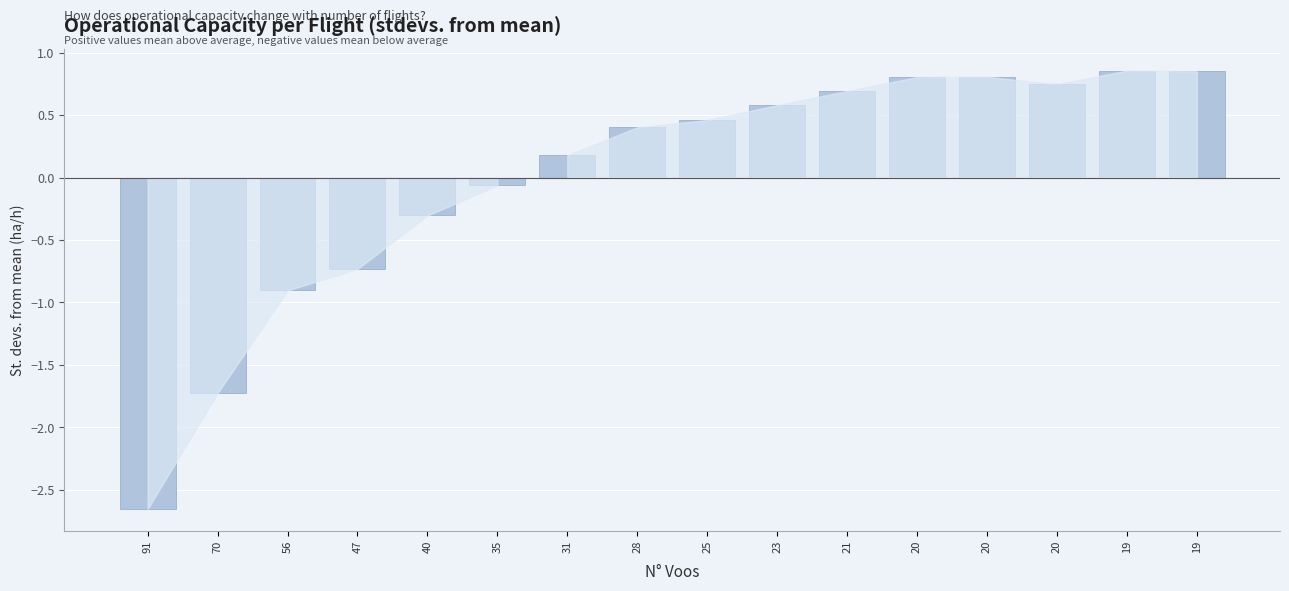

How many bars are there in total?

16